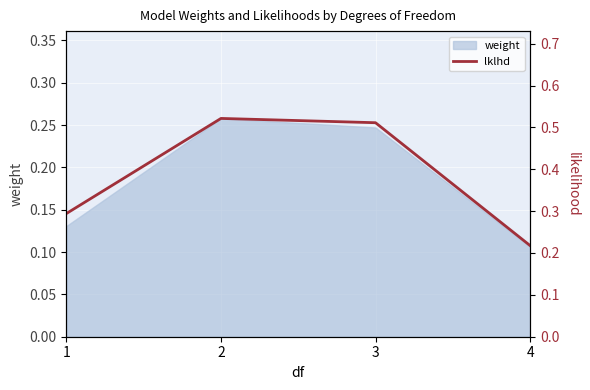

Is it true that the value at 2 is 0.2?

False